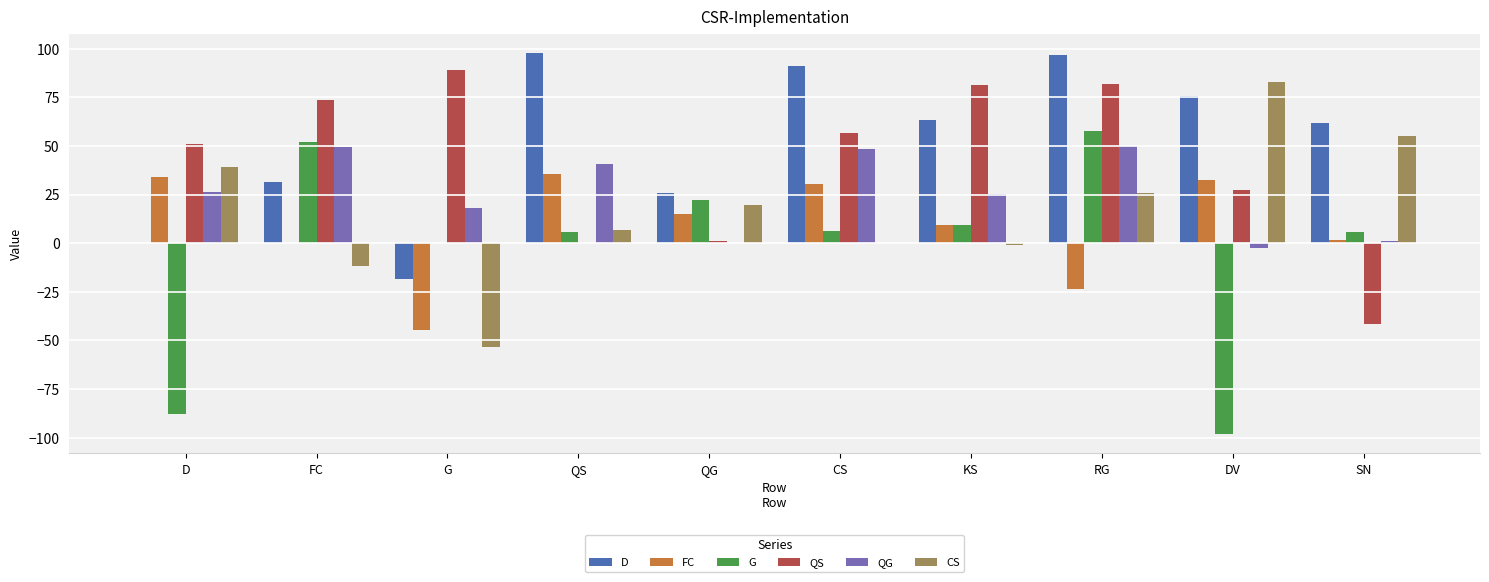

How many distinct data groups are displayed?

6